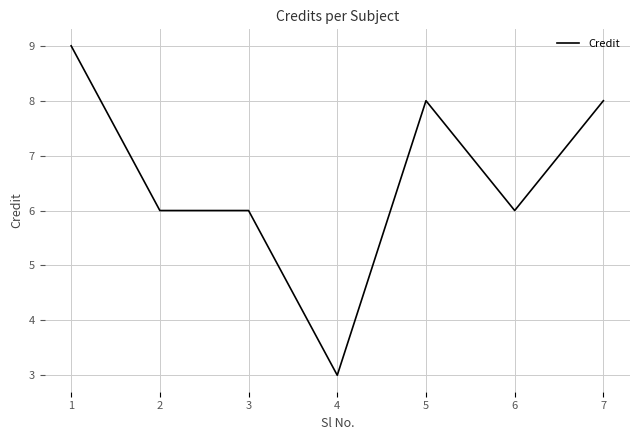

At which category does the chart reach its peak across all series?

1